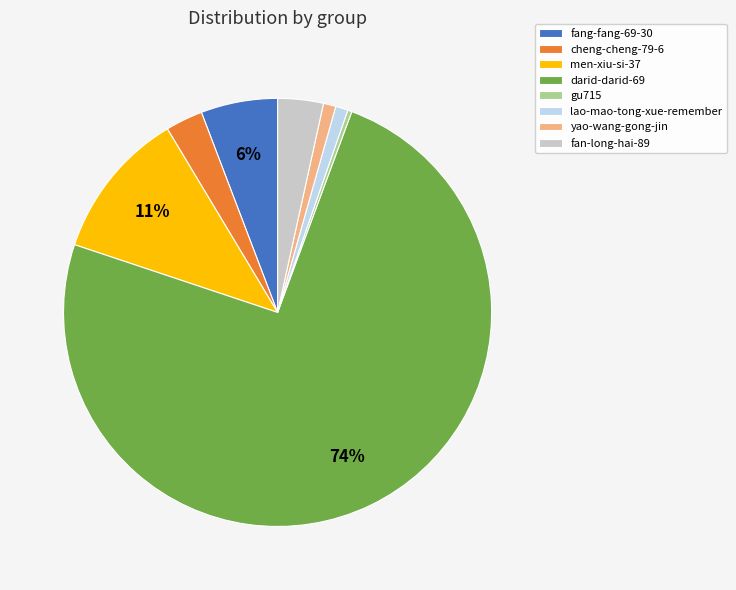

How many segments does this pie chart have?

8